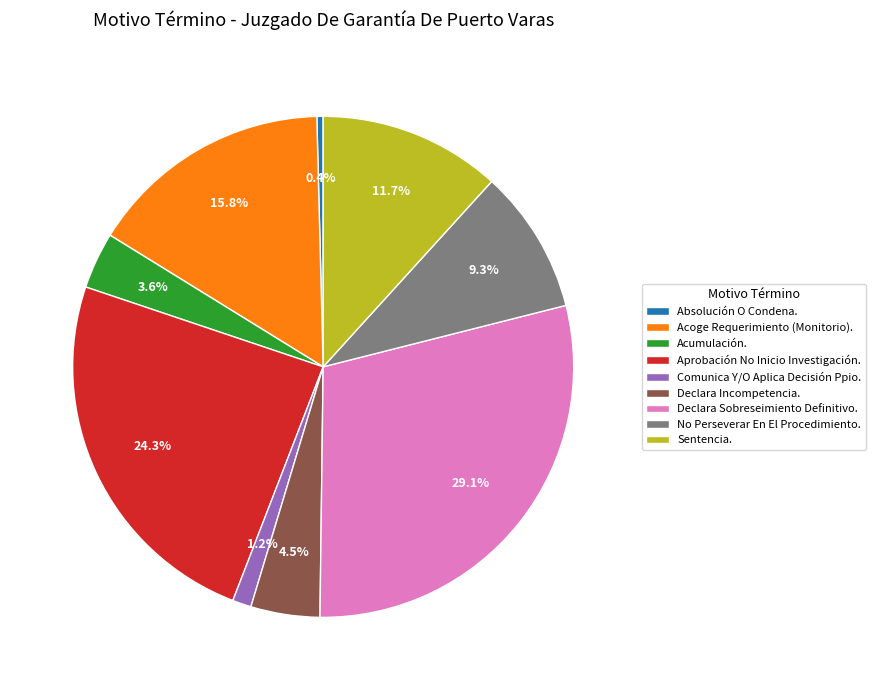

How many segments does this pie chart have?

9